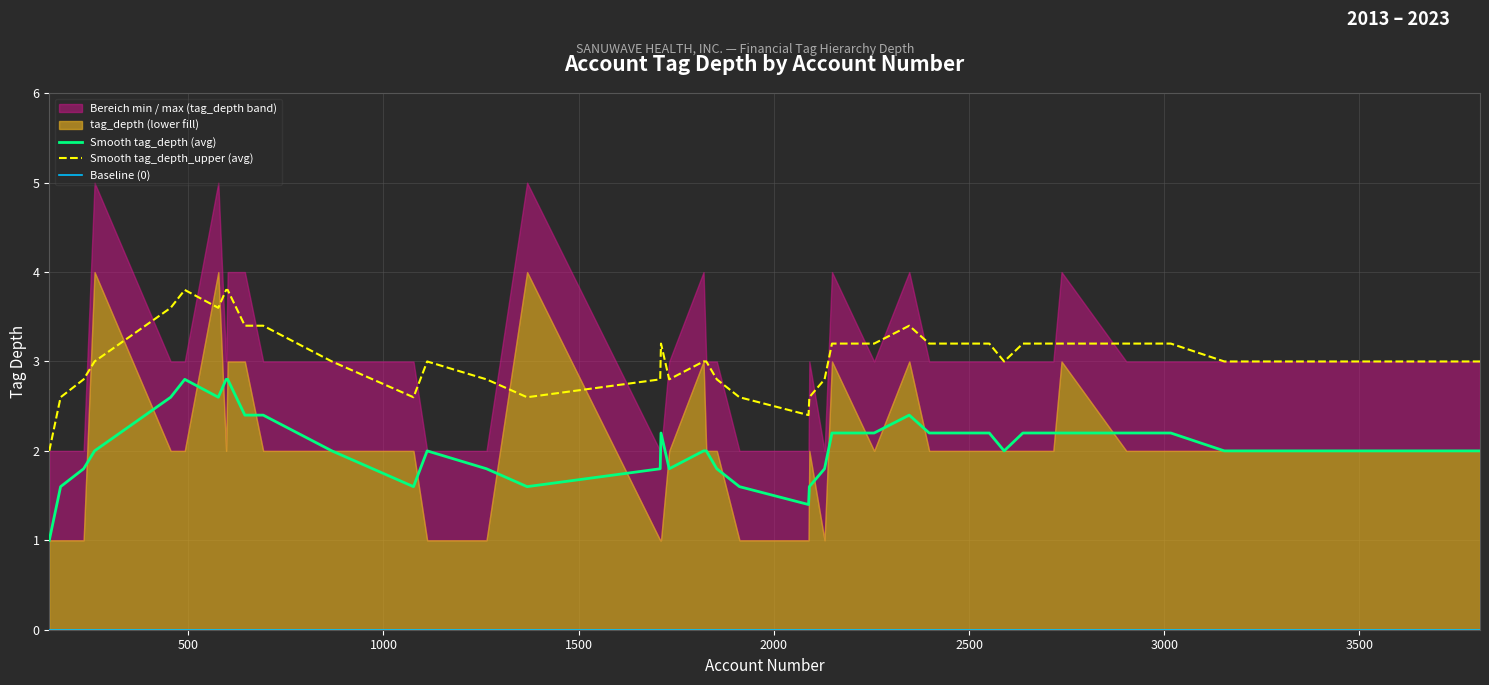

What is the highest value of the Smooth tag_depth_upper (avg) series?

3.8